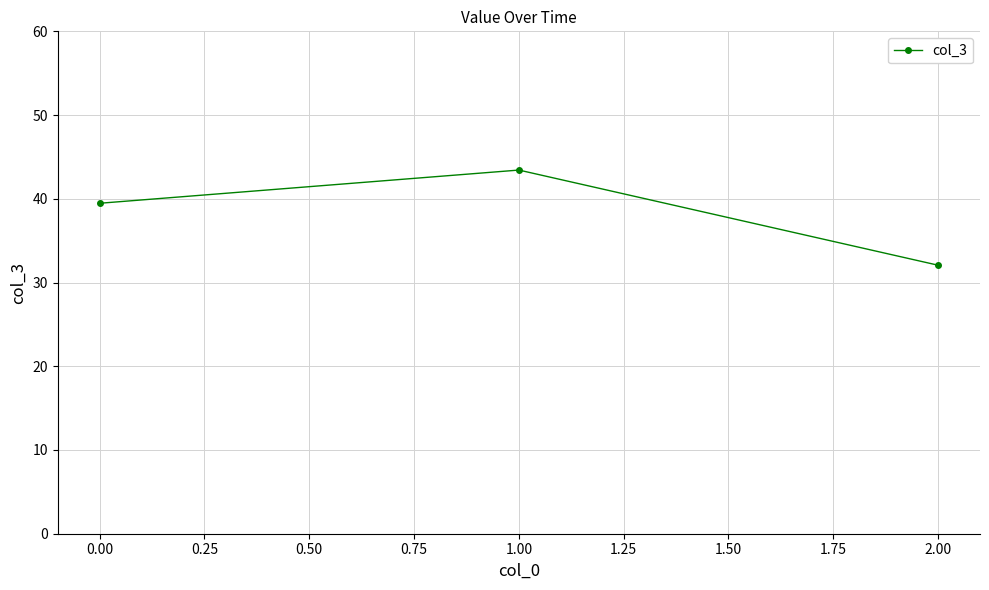

Rank the categories by value from highest to lowest.

1.00, 0.00, 2.00